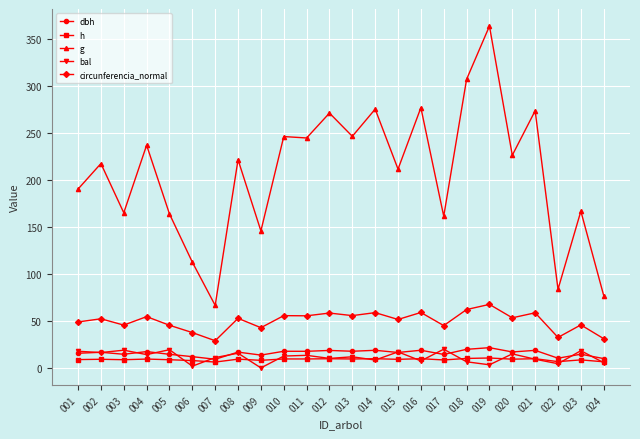

True or false: g and circunferencia_normal intersect in this chart.

False